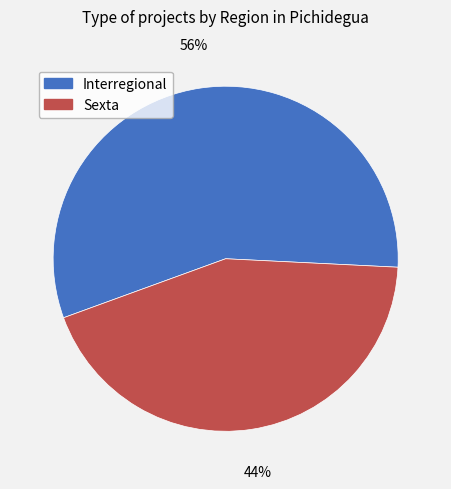

To the nearest percent, what portion does Interregional represent?

56%